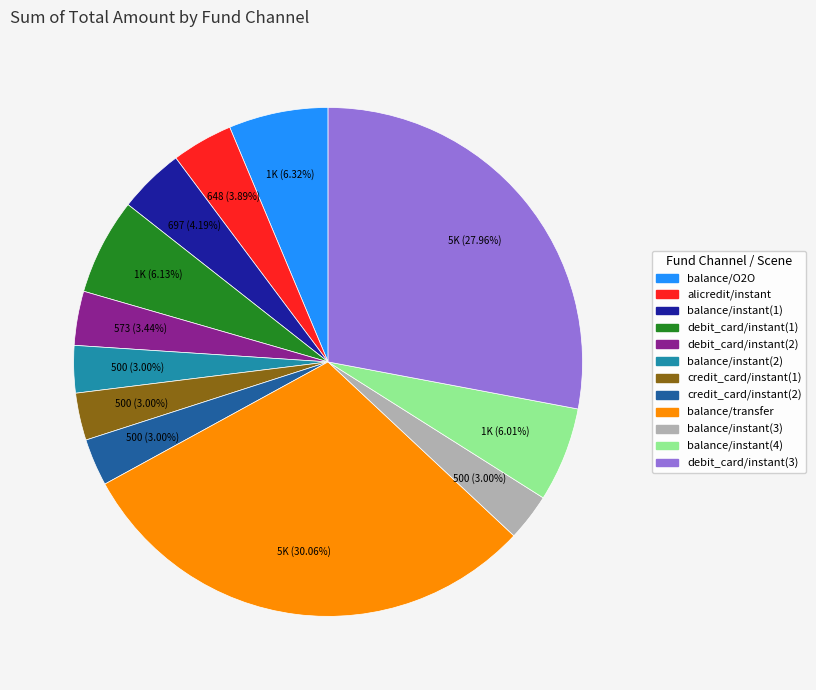

How many segments does this pie chart have?

12